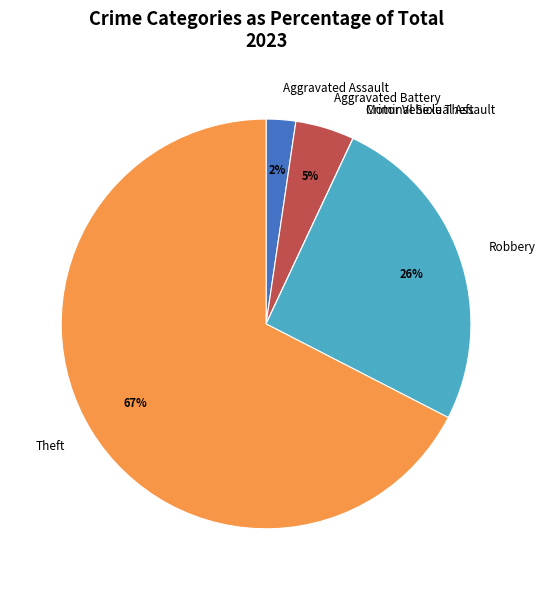

Is there a majority slice in this chart?

Yes